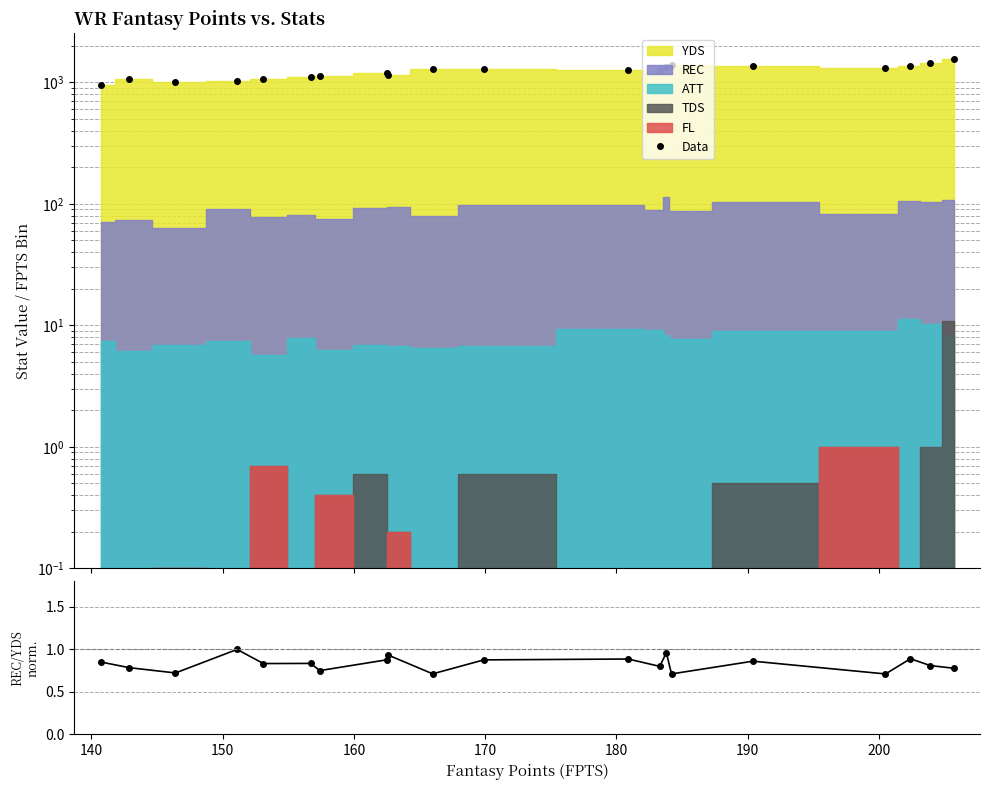

How many categories are shown in the chart?

20